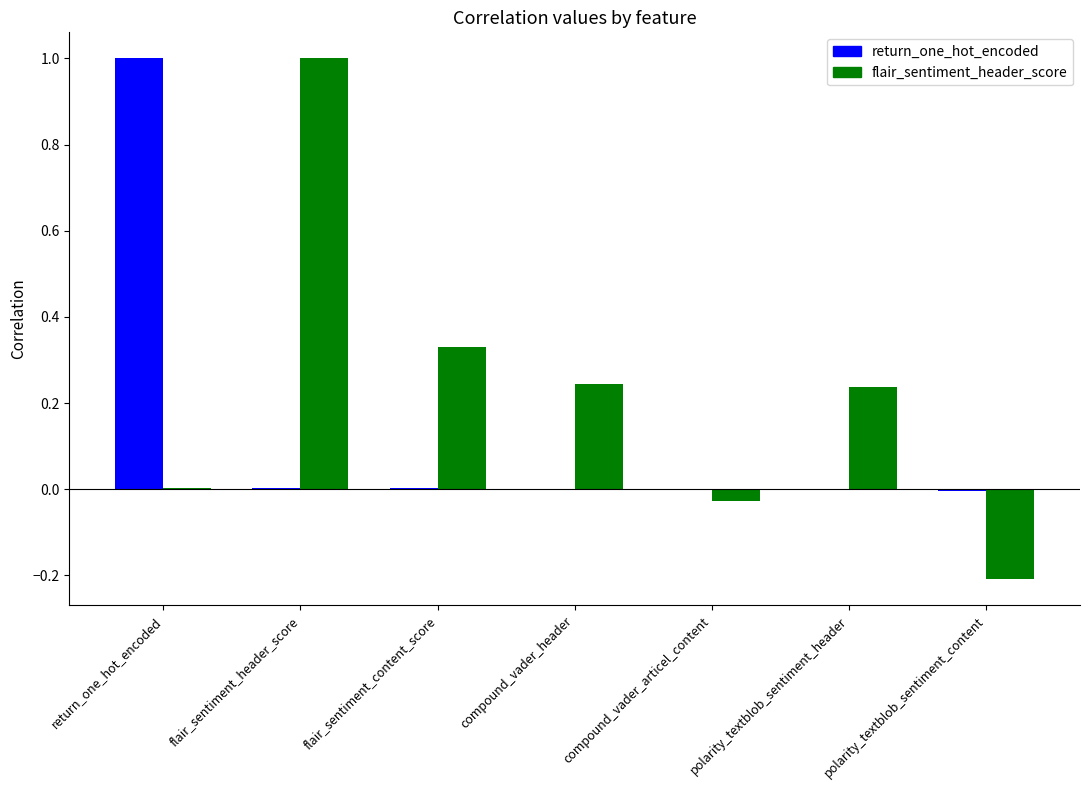

Is the value of return_one_hot_encoded at compound_vader_articel_content greater than the value of flair_sentiment_header_score at polarity_textblob_sentiment_header?

No